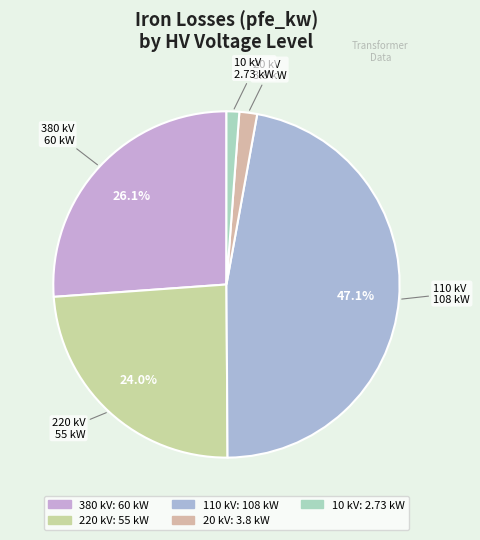

To the nearest percent, what percentage of the pie is 380?

26%